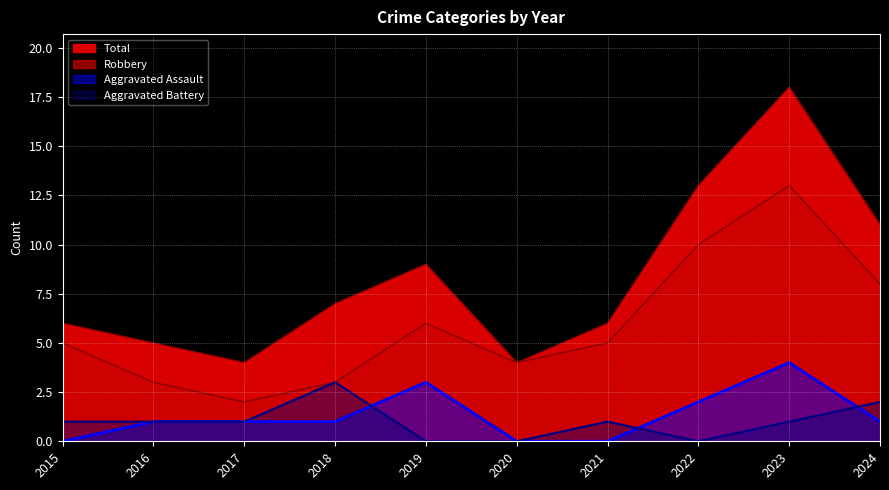

The value of Robbery at 2022 is 6. True or false?

False